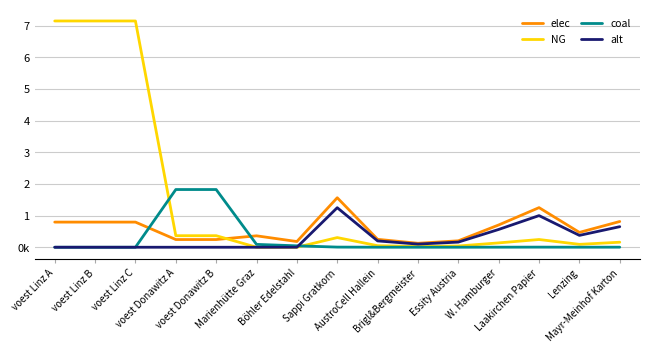

What are all the series names shown in the legend?

elec, NG, coal, alt